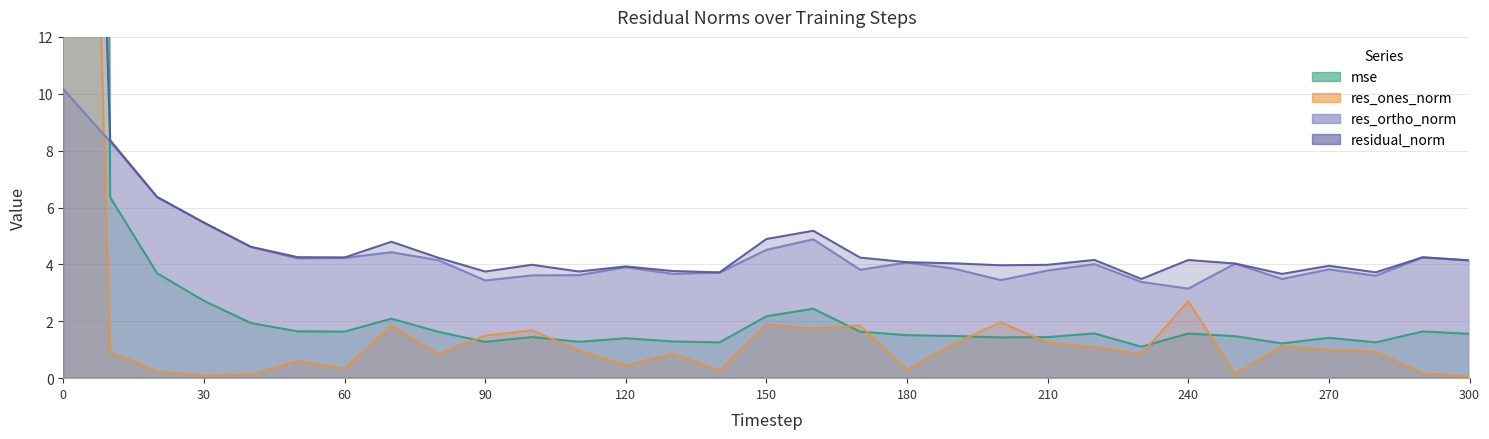

What is the difference between the highest and lowest values at 230?

2.6